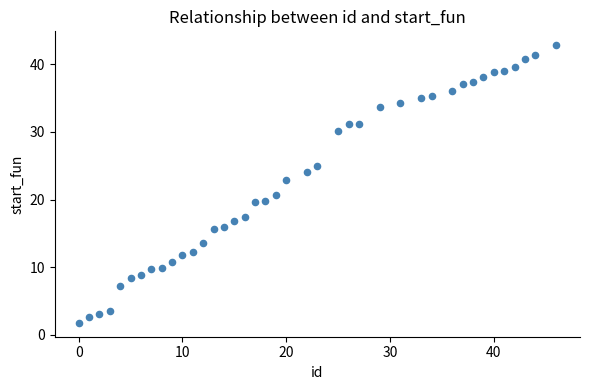

What is the range of Y values (max minus min)?

41.1